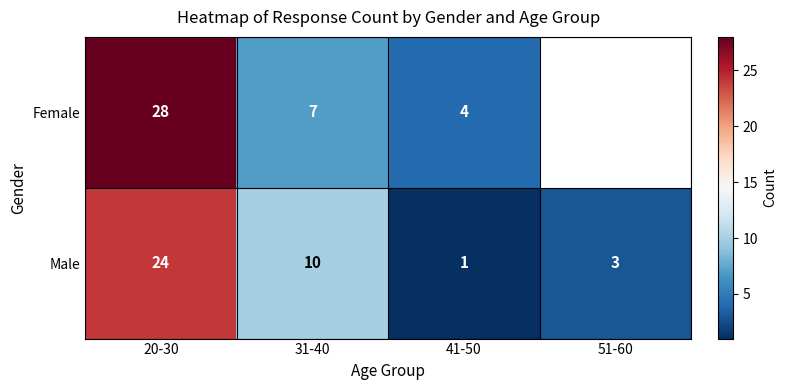

At 41-50, list the series in order from largest to smallest.

Female, Male